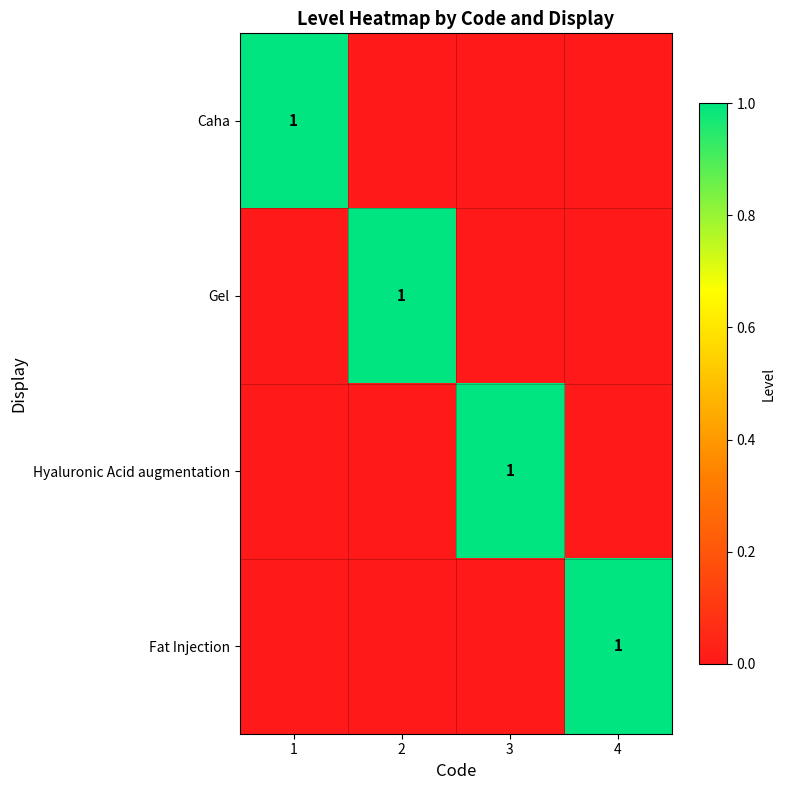

True or false: Hyaluronic Acid augmentation has a value of 2 at 3.

False